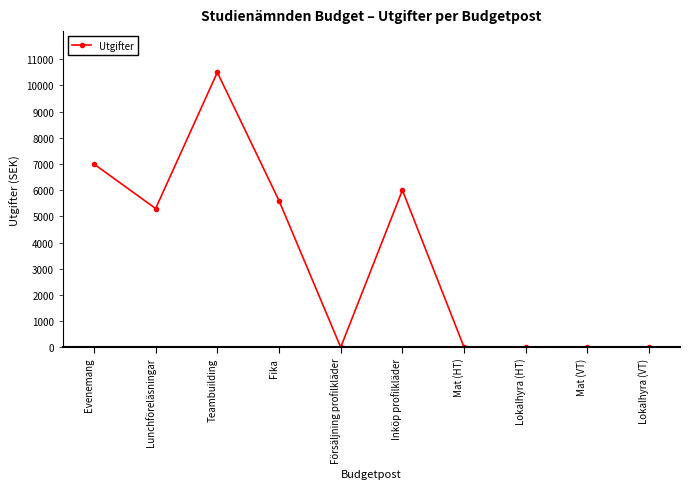

At which category does the data reach its first local peak?

Teambuilding